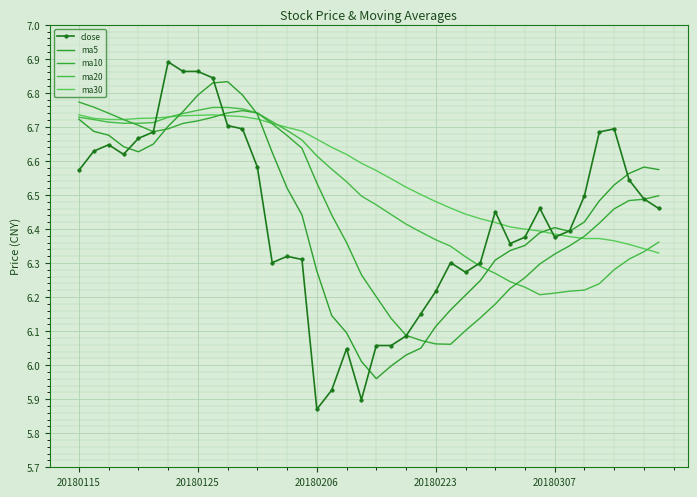

What is the value of the ma5 point at the 18th from the left?

6.1